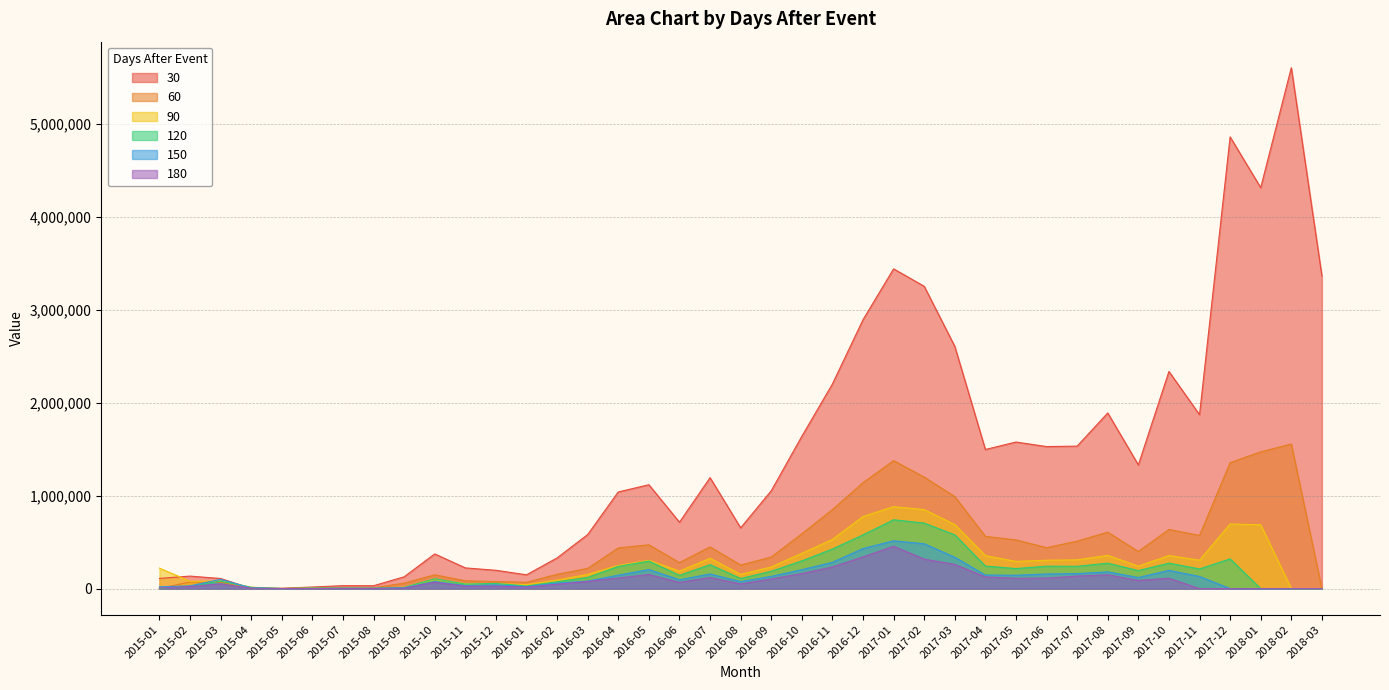

Between which two adjacent categories do 30 and 120 first intersect?

2015-03 and 2015-04